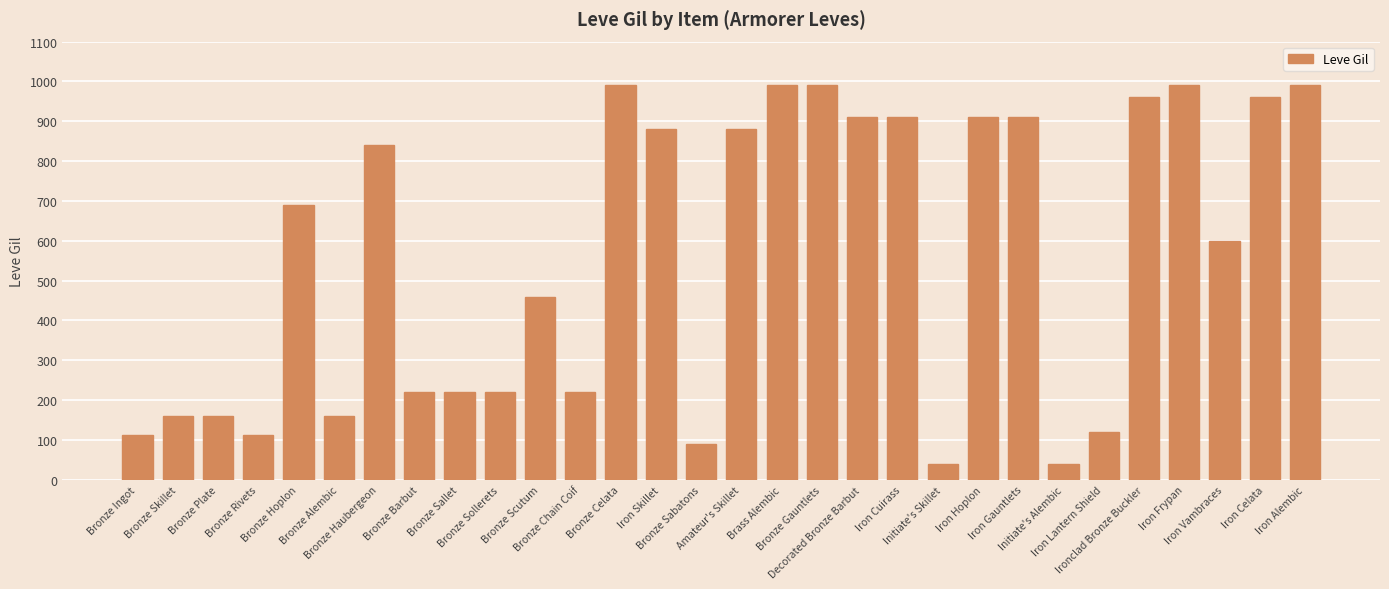

The value at Bronze Barbut is 220. True or false?

True